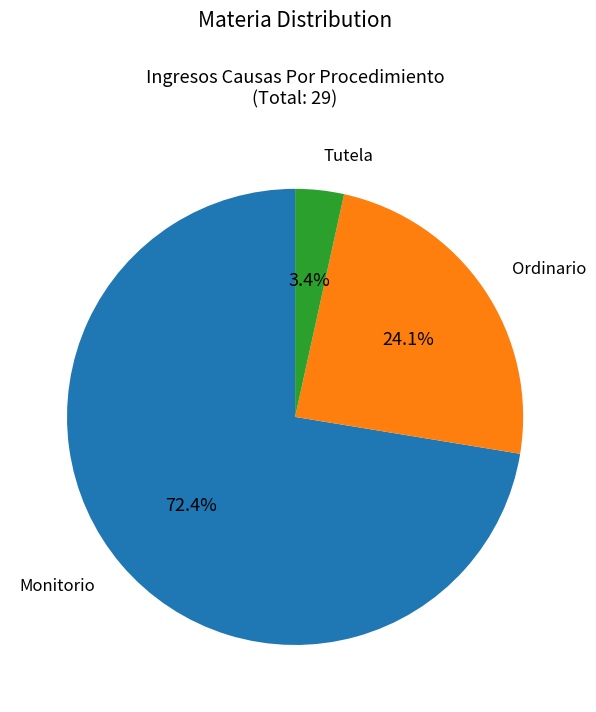

Is there a majority slice in this chart?

Yes